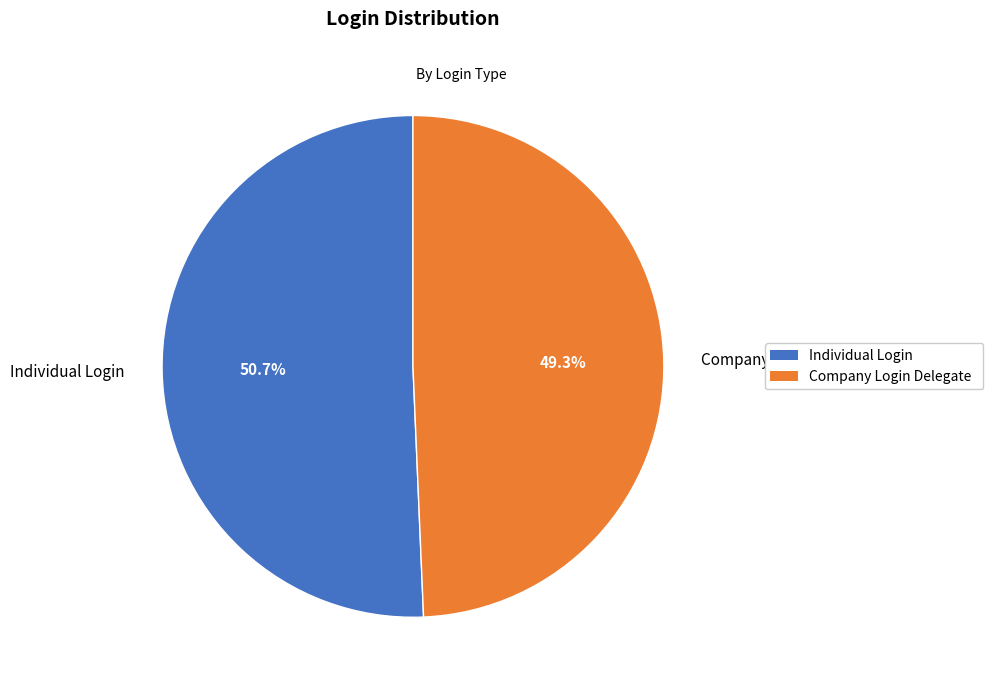

What percentage is the Individual Login slice, to the nearest percent?

51%